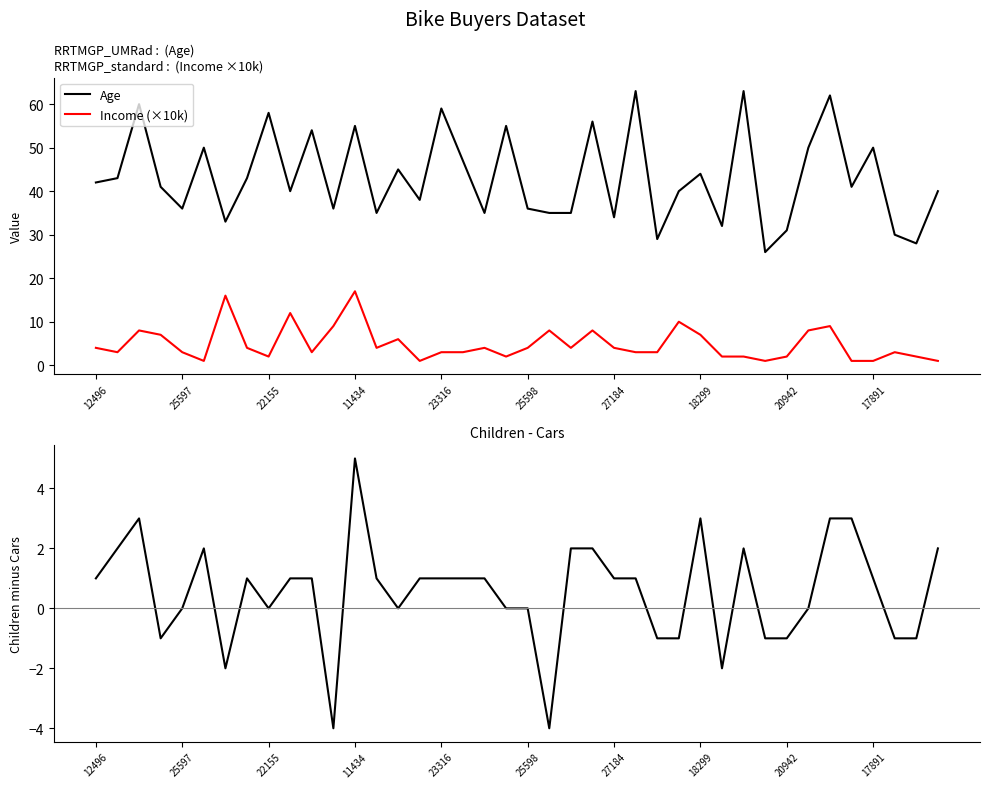

True or false: Children - Cars and Income (×10k) cross at least once.

True